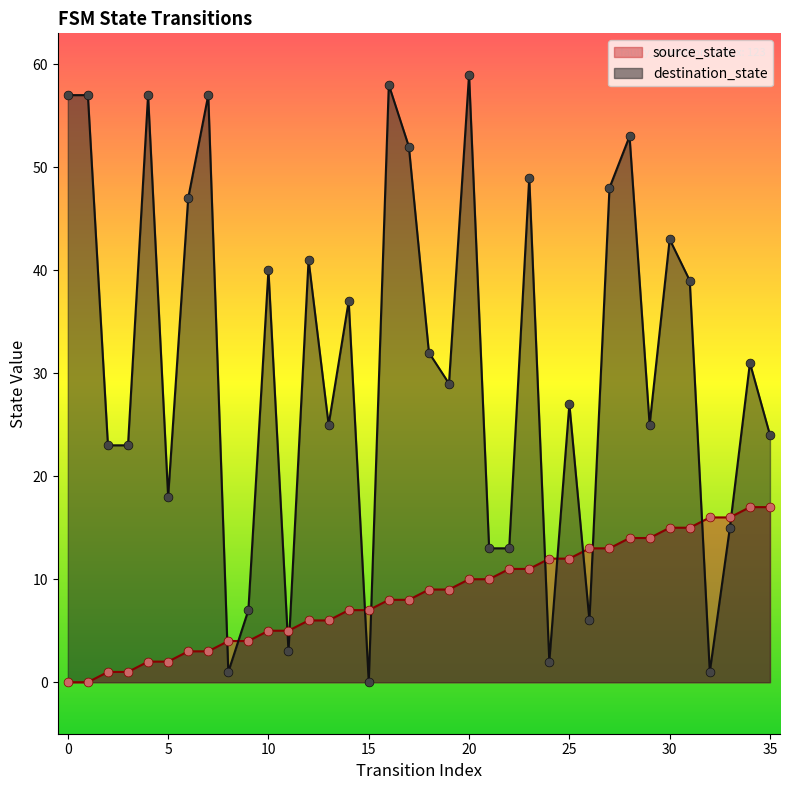

Which series has the widest spread of Y values?

destination_state